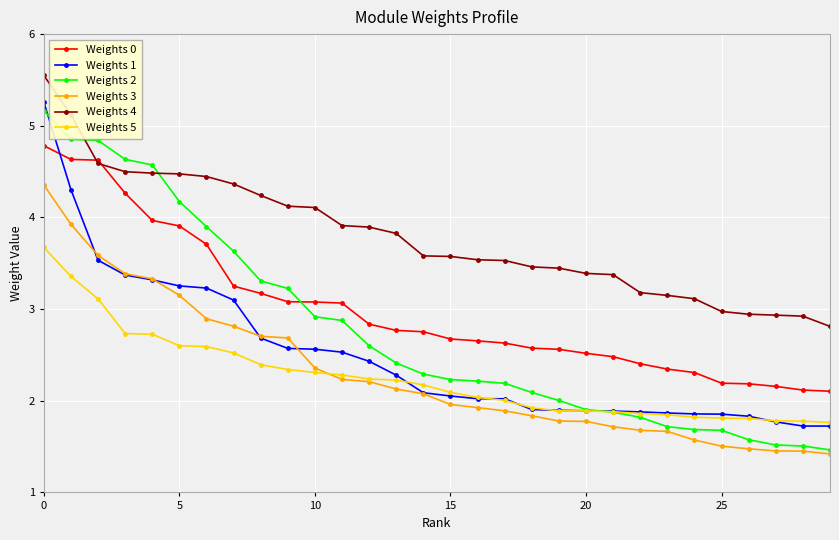

What is the minimum value for Weights 5?

1.8